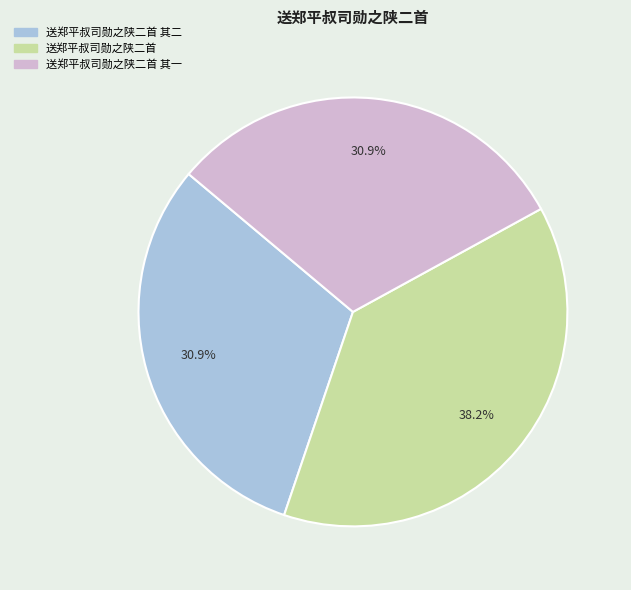

Is there a majority slice in this chart?

No